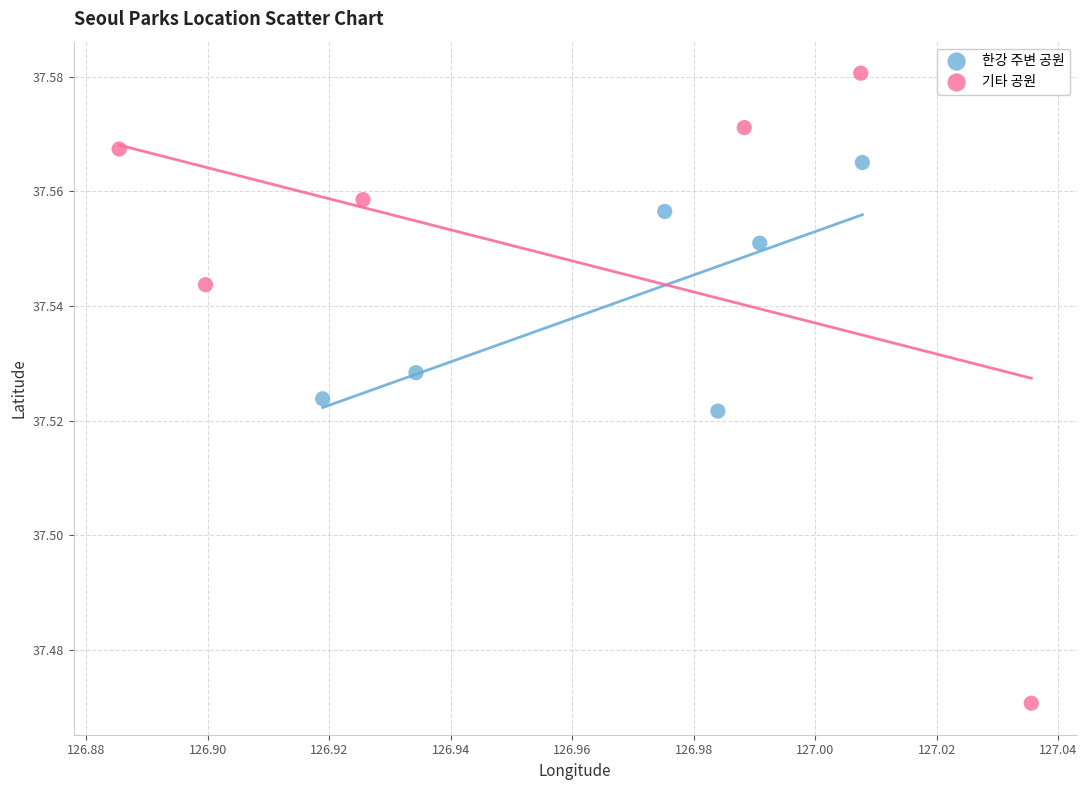

Which series contains the highest Y value?

기타 공원